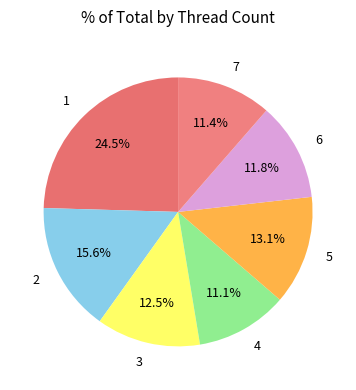

Count the number of slices in the pie.

7